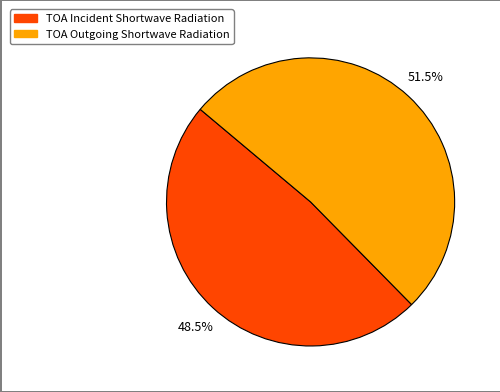

Rank the categories by value from highest to lowest.

TOA Outgoing Shortwave Radiation, TOA Incident Shortwave Radiation